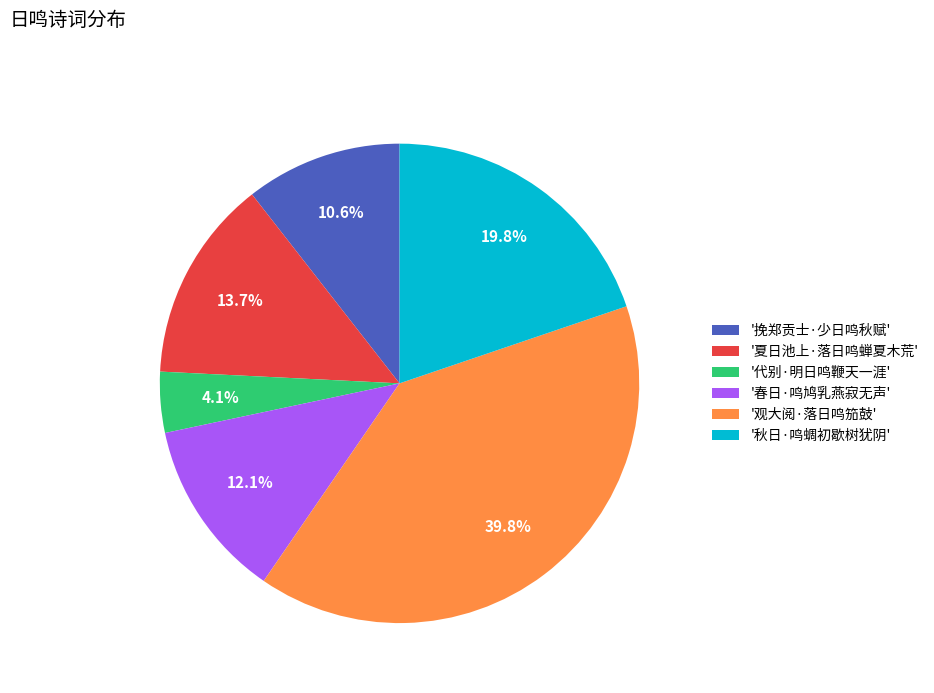

What percentage is NOT represented by '挽郑贡士·少日鸣秋赋'?

89.4%